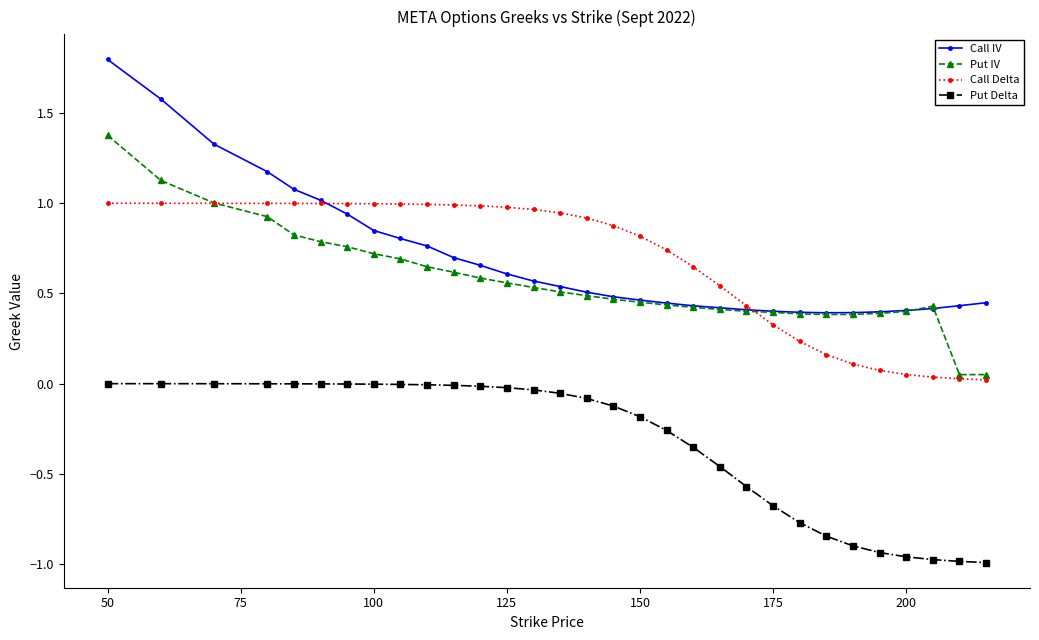

True or false: Put Delta and Call IV intersect in this chart.

False